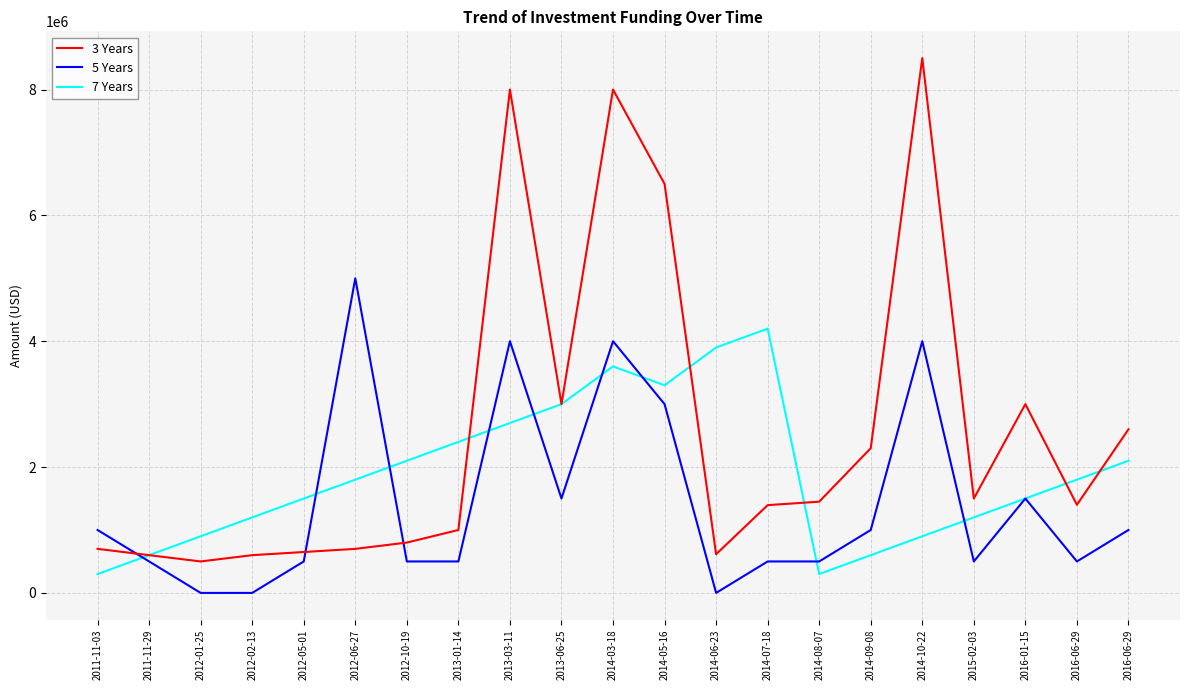

What is the label of the 9th point from the left?

2013-03-11